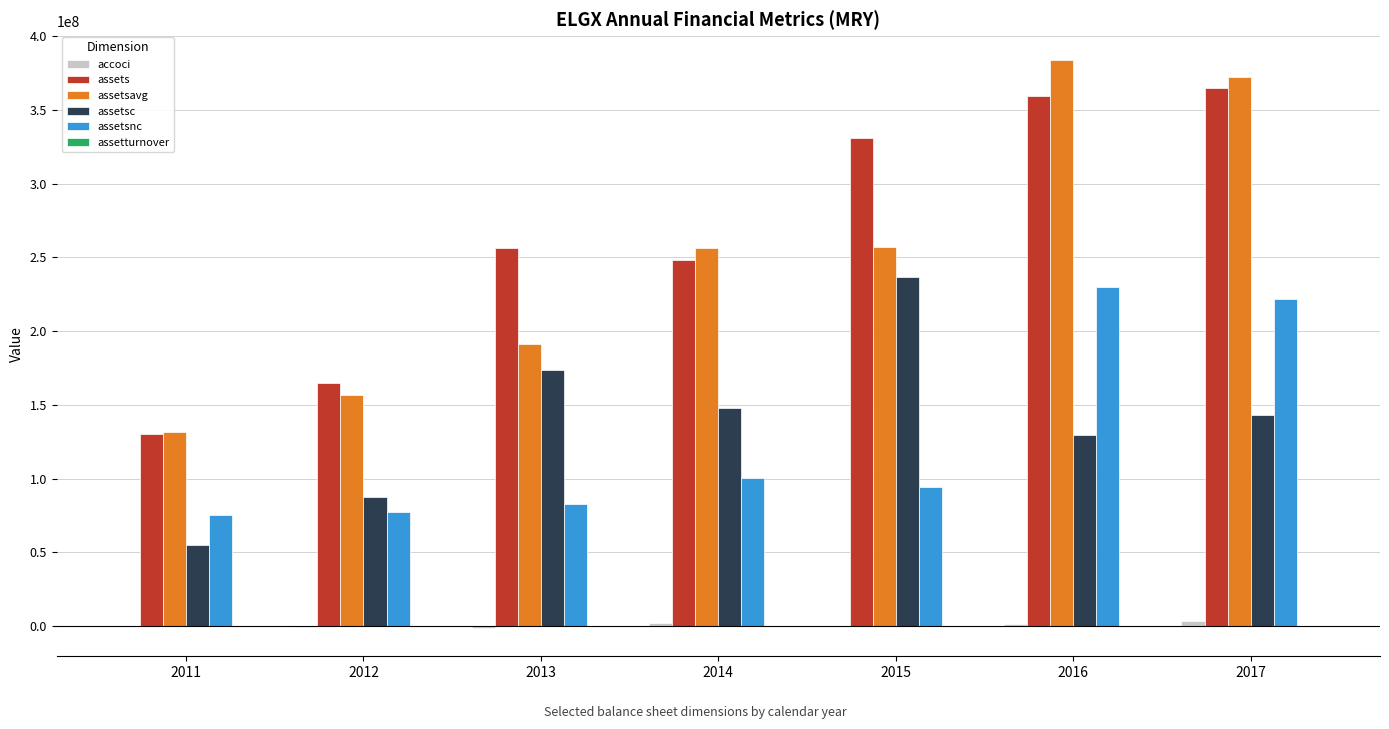

What is the maximum value for assetsc?

236412000.0